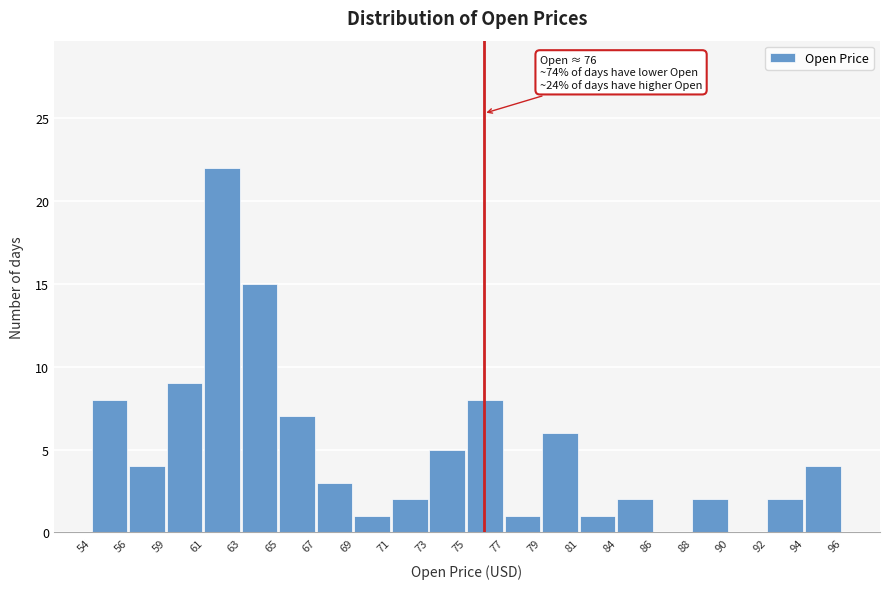

Reading right to left, what are all the values shown in this chart?

94=4	92=2	90=0	88=2	86=0	84=2	81=1	79=6	77=1	75=8	73=5	71=2	69=1	67=3	65=7	63=15	61=22	59=9	56=4	54=8